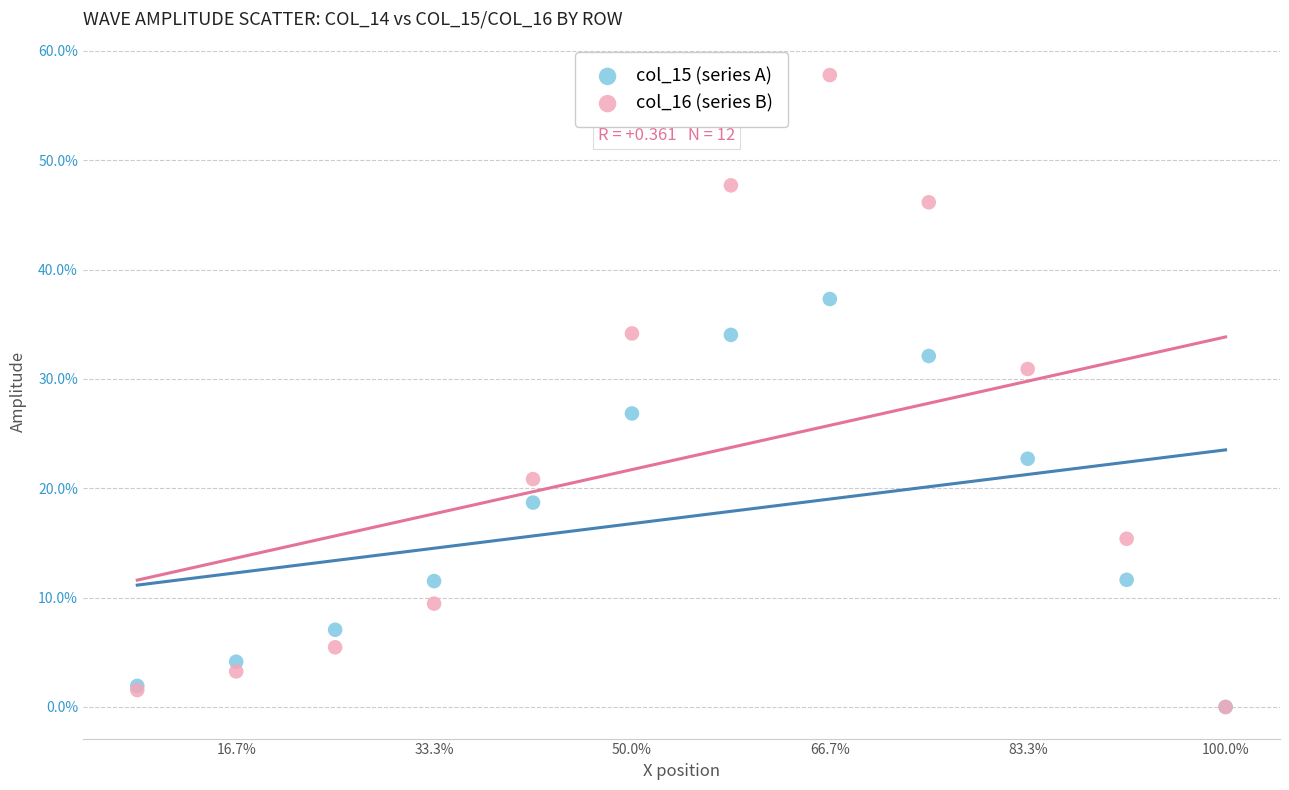

What are all the series names shown in the legend?

col_15 (series A), col_16 (series B)